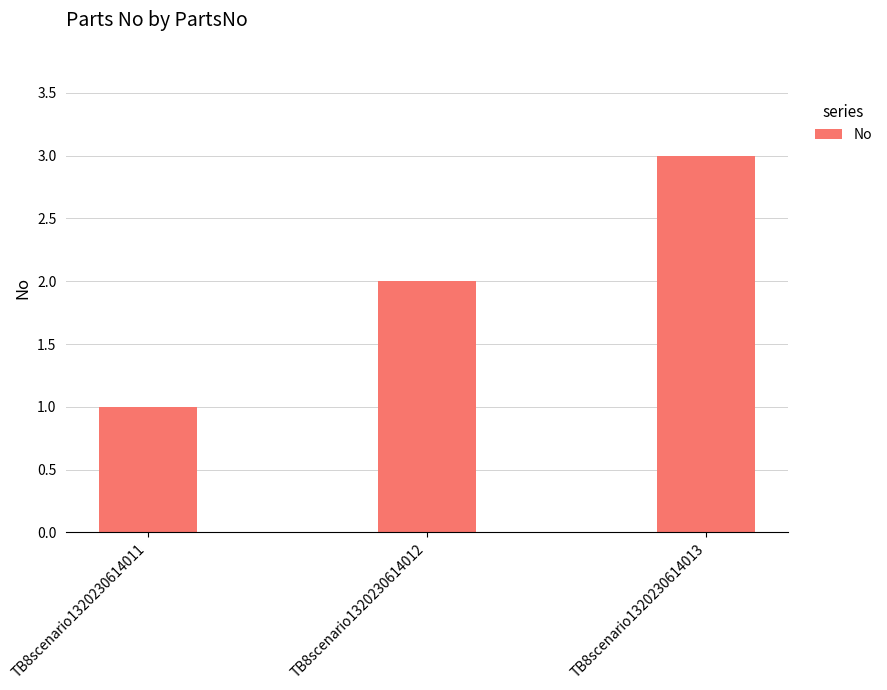

What is the approximate value at TB8scenario1320230614012?

2